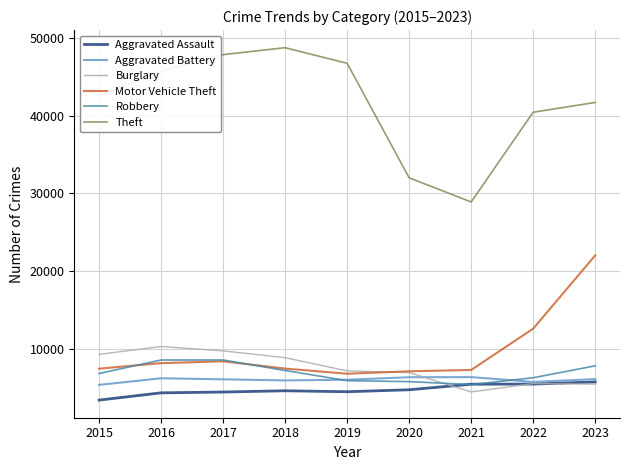

What is the difference between the highest and lowest values at 2022?

34995